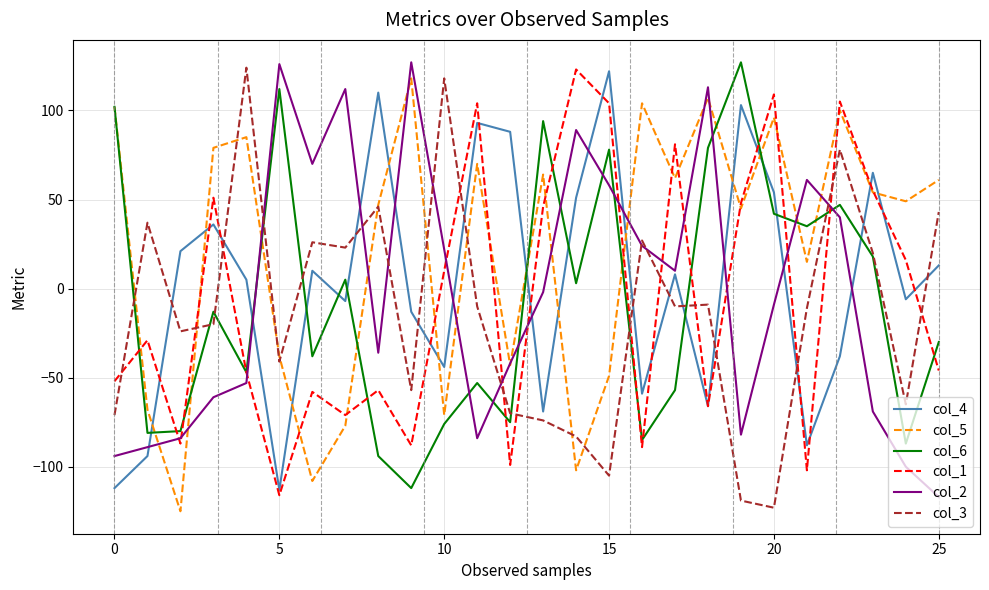

Which series ends up on top after the final intersection of col_2 and col_6?

col_6